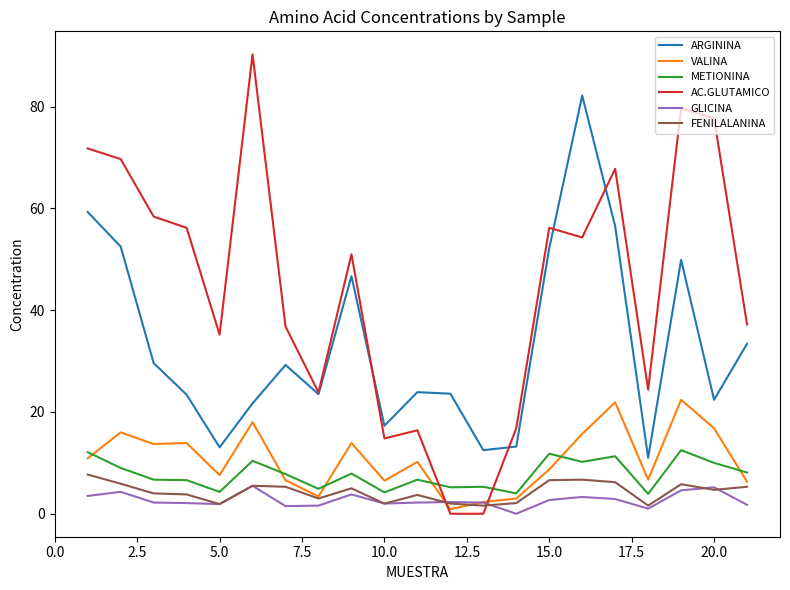

Which series has the largest total across all categories?

AC.GLUTAMICO